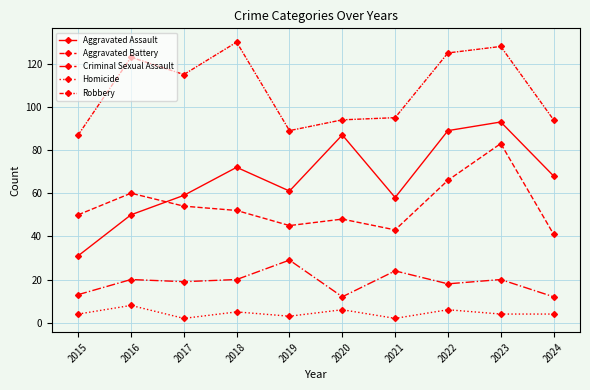

At how many categories does at least one series exceed 52?

10